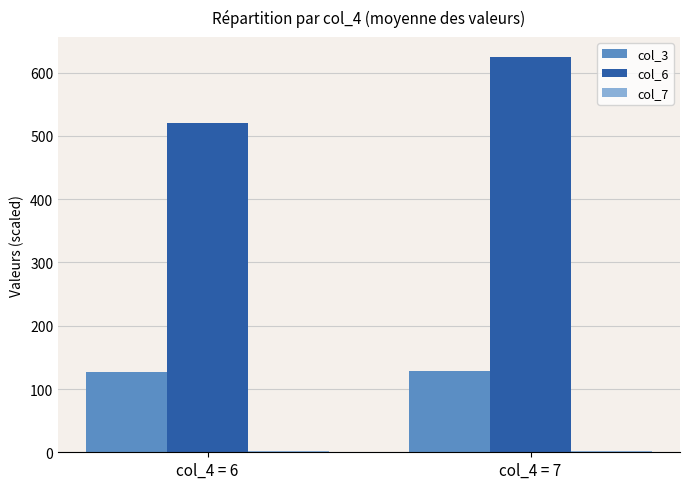

Does the chart contain stacked bars?

No